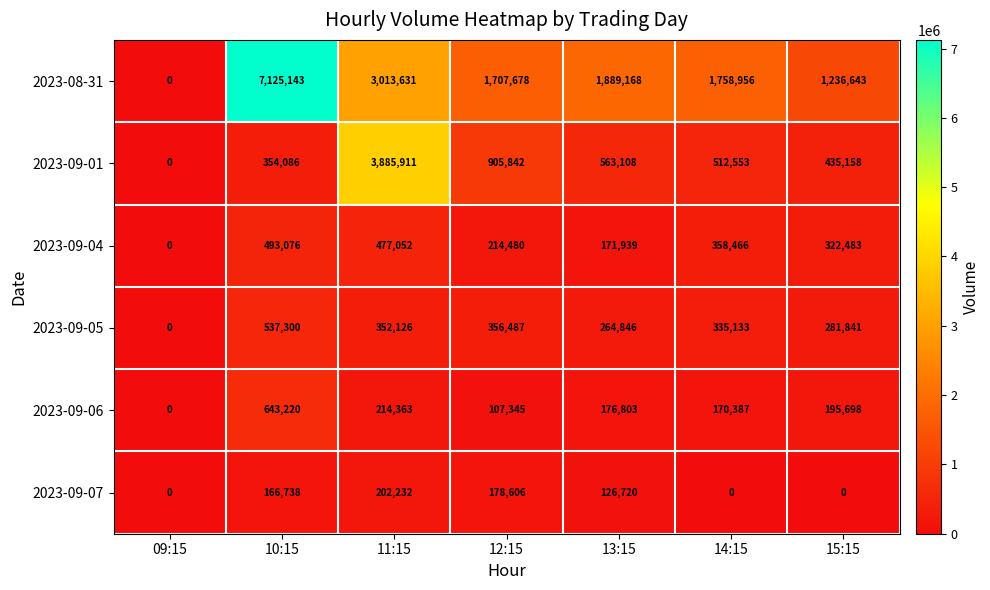

What is the greatest value displayed?

7125143